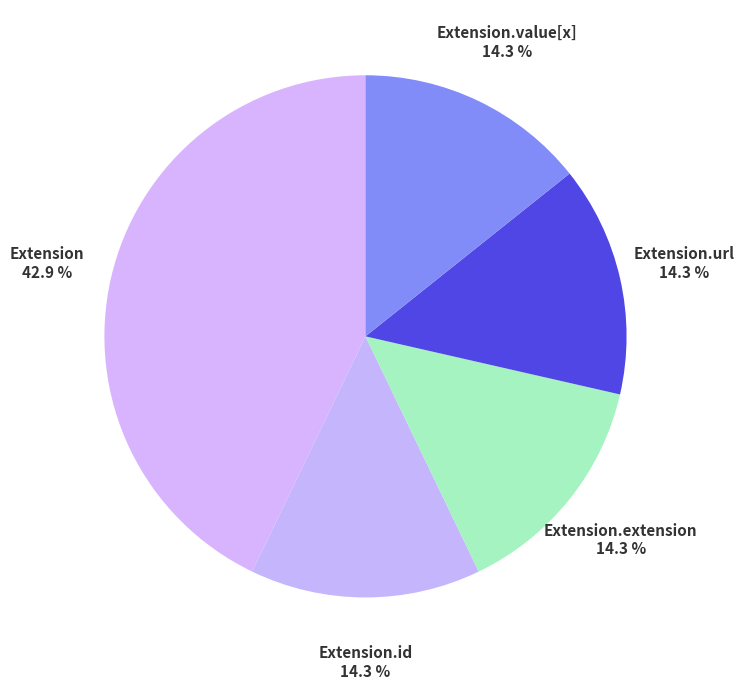

Count the number of slices in the pie.

5